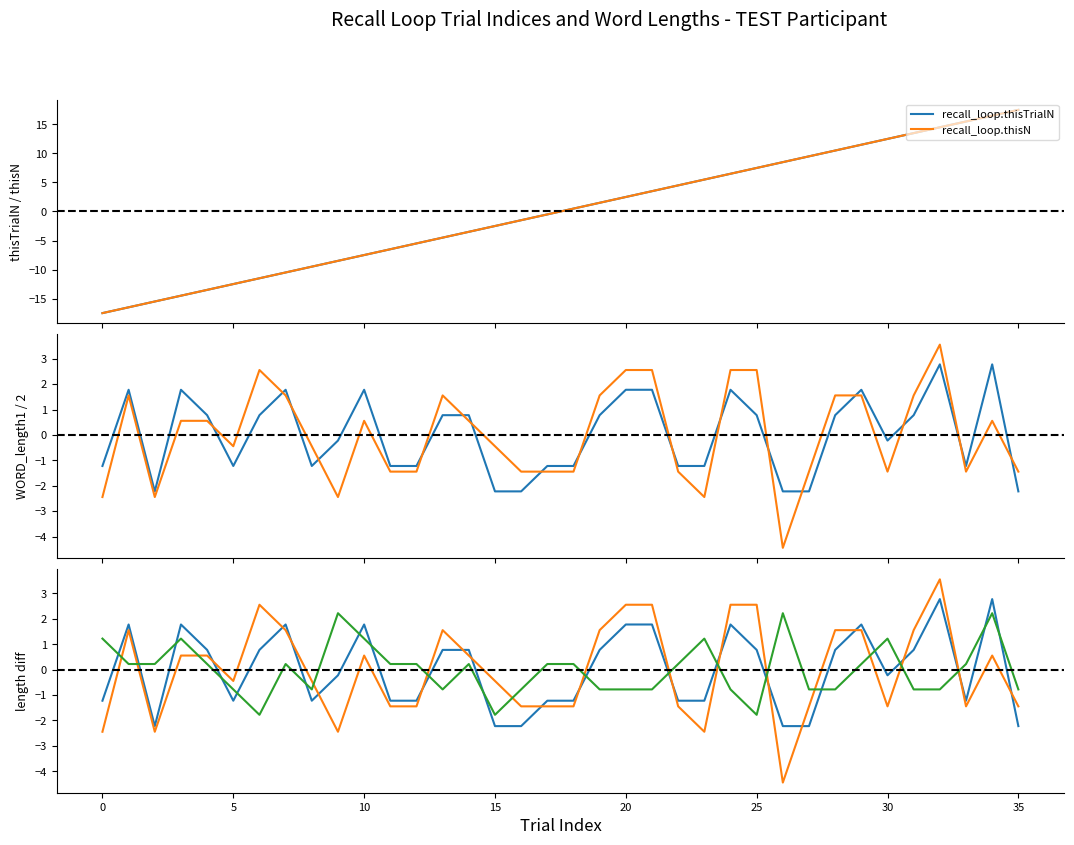

Is it true that WORD_length2 equals -0.9 at 35?

False